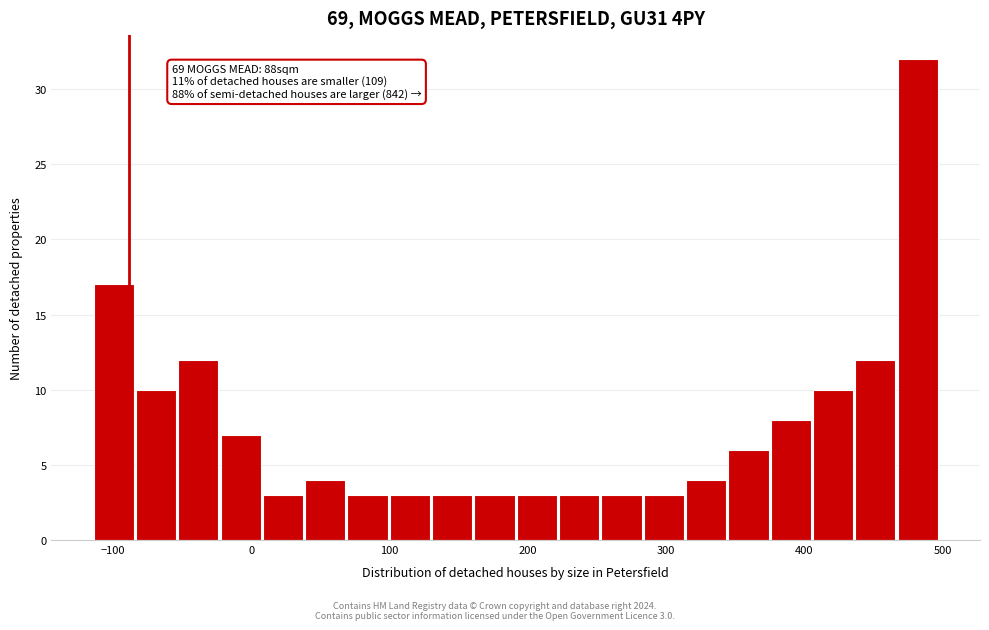

Around what value on the x-axis is the tallest bar? Give the approximate position of its centre, as read against the axis.

480